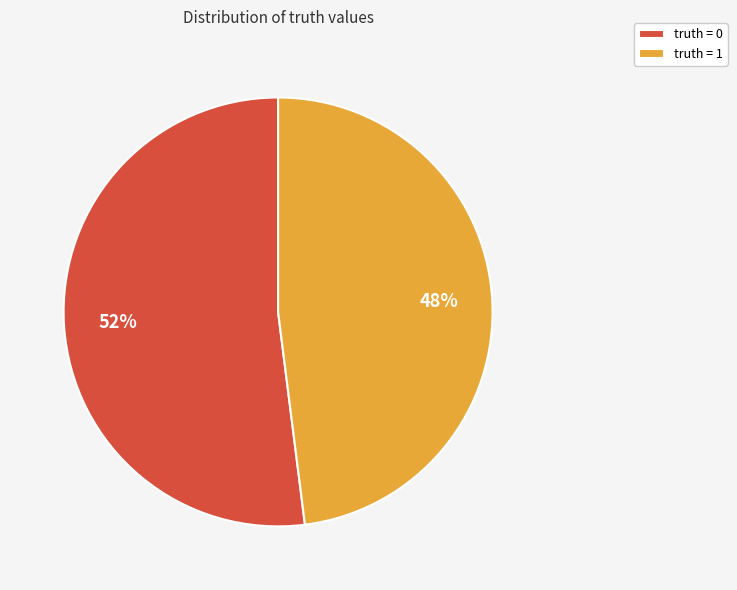

What is the largest slice in the pie chart?

truth = 0